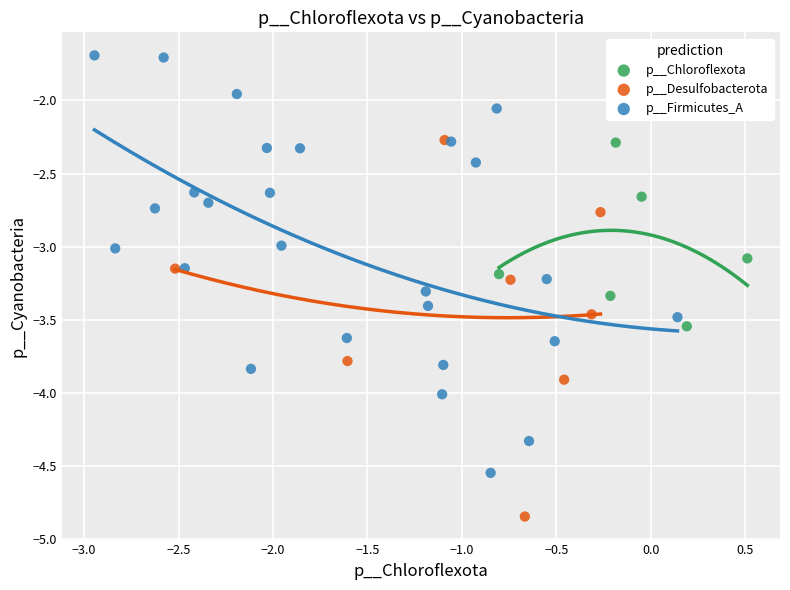

What are all the series names shown in the legend?

p__Chloroflexota, p__Desulfobacterota, p__Firmicutes_A